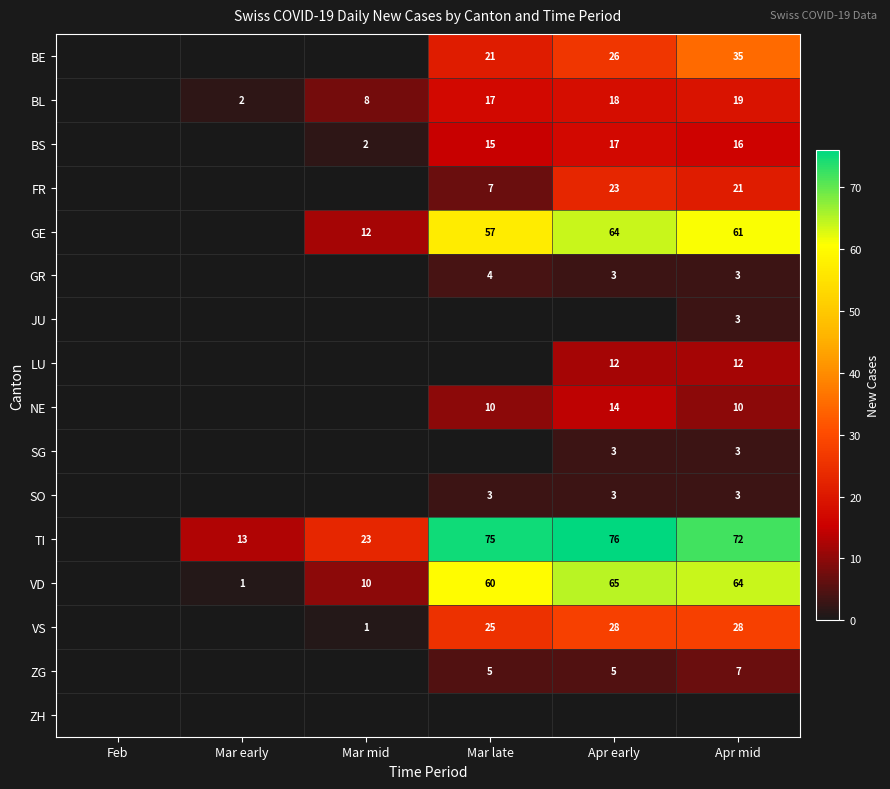

Is it true that NE equals 10 at Apr mid?

True